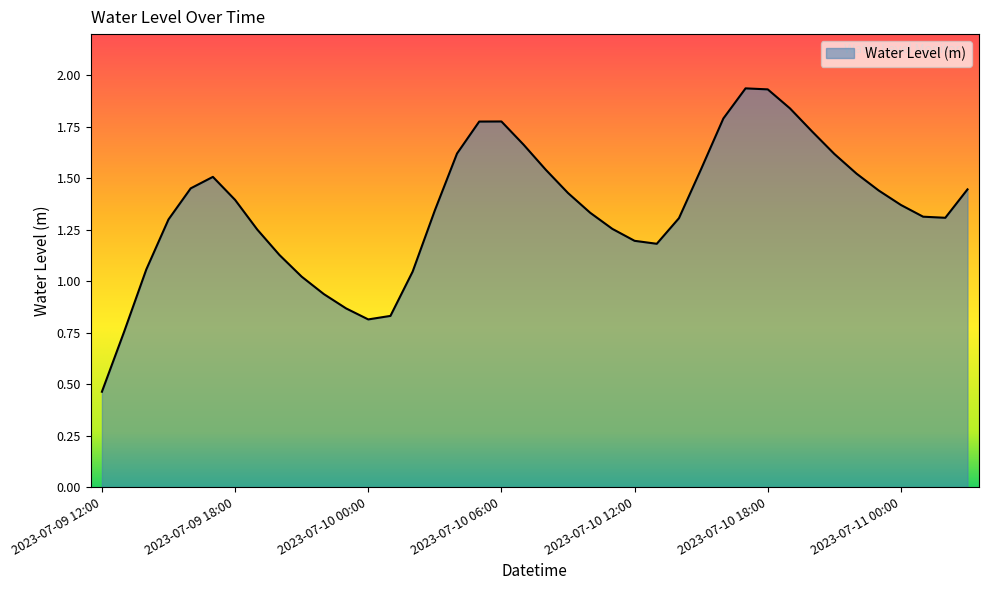

What is the maximum value shown in the chart?

1.9